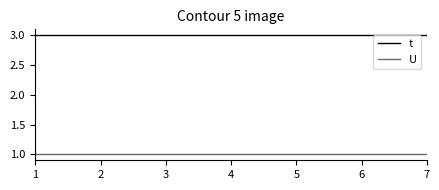

What is the maximum value for t?

3